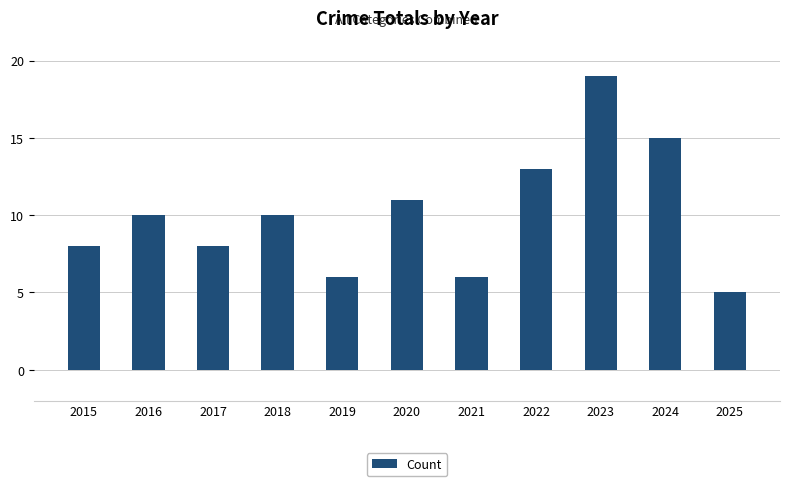

What is the ratio of the value at 2015 to the value at 2019?

1.3